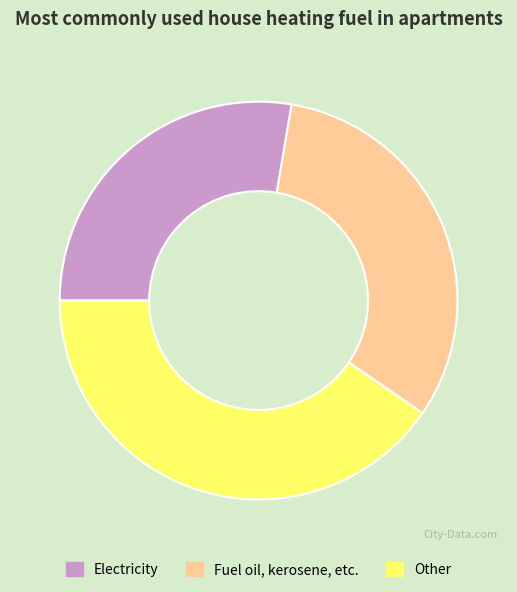

Is the sum of Electricity and Fuel oil, kerosene, etc. greater than half?

Yes